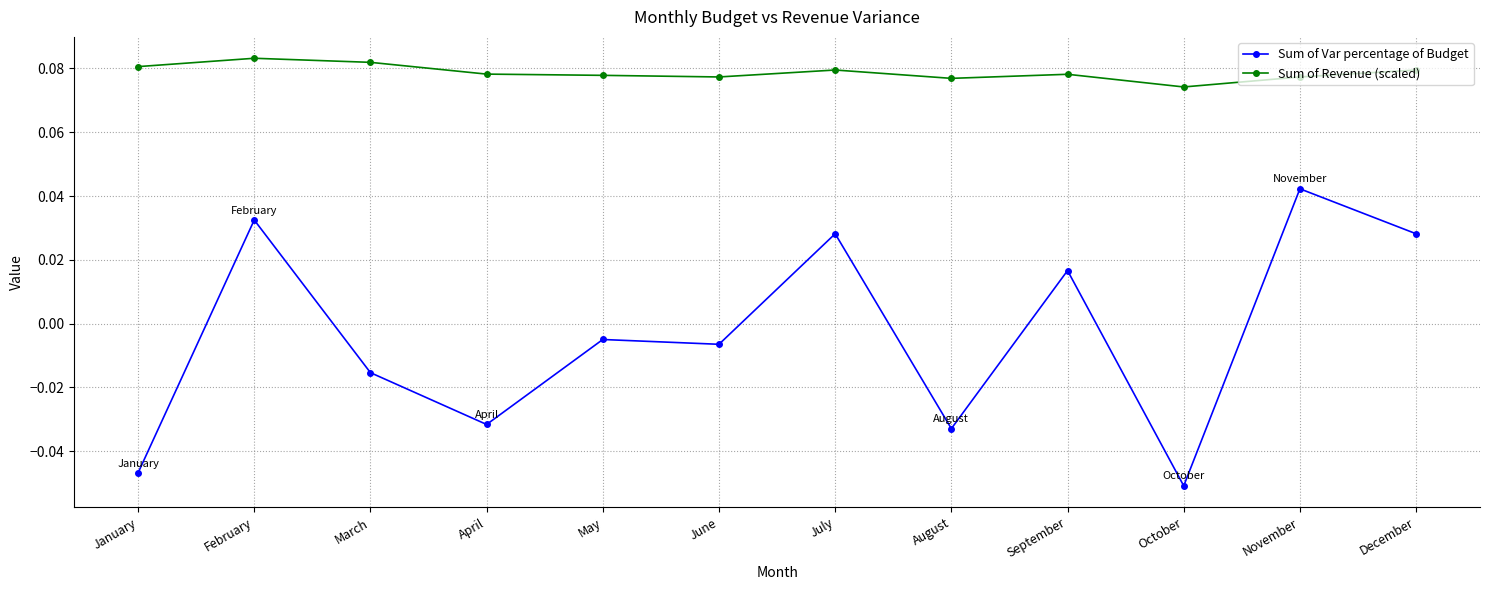

At how many categories does at least one series exceed 0?

12